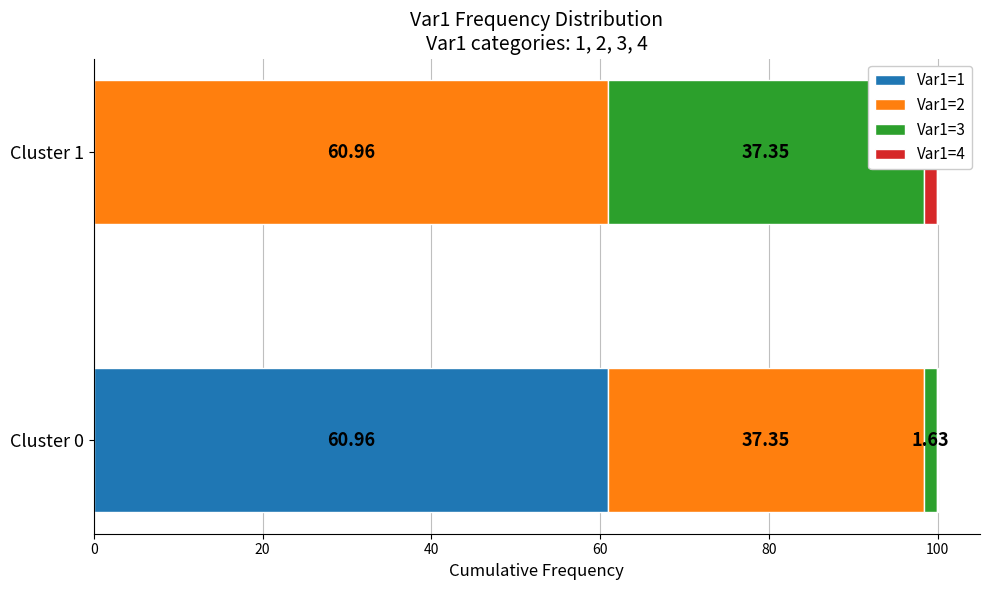

Are the bars grouped side by side (vs. stacked)?

No